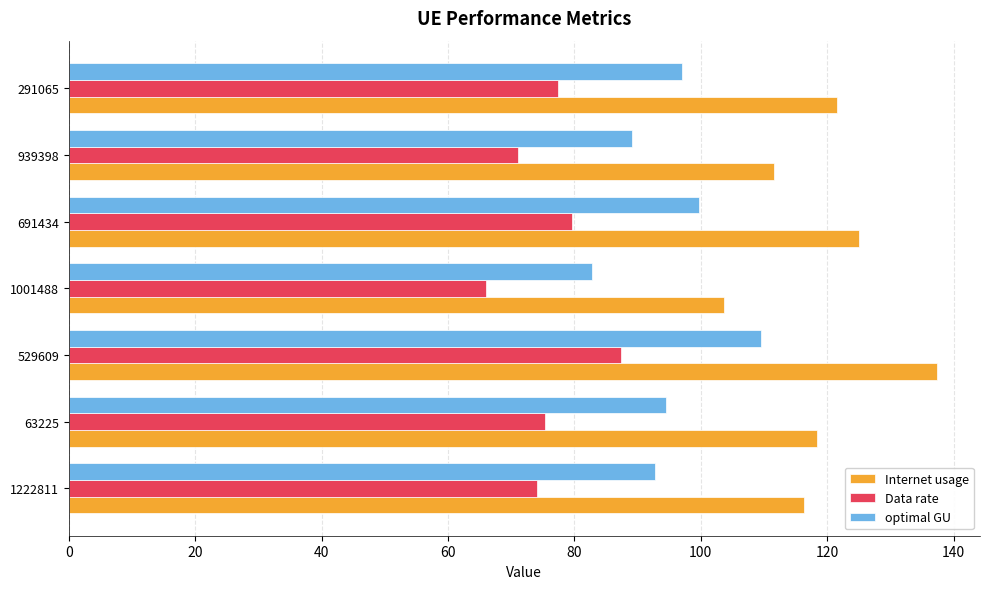

What is the difference between the maximum and second lowest values in the Internet usage series?

25.6